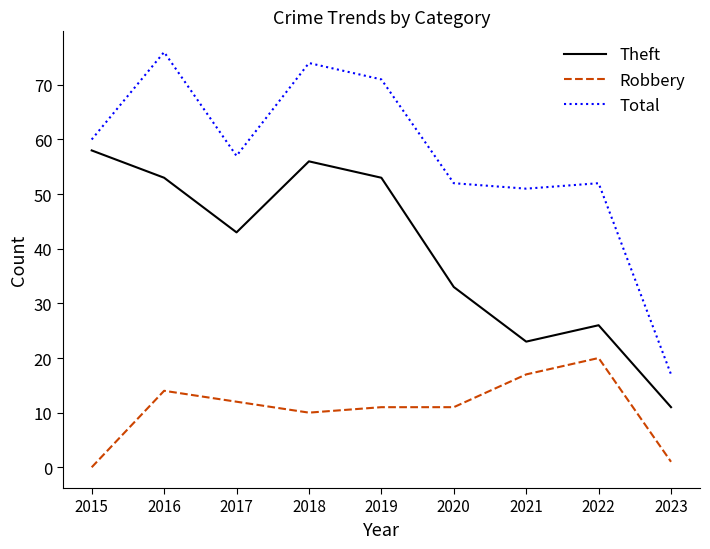

True or false: Total and Robbery intersect in this chart.

False